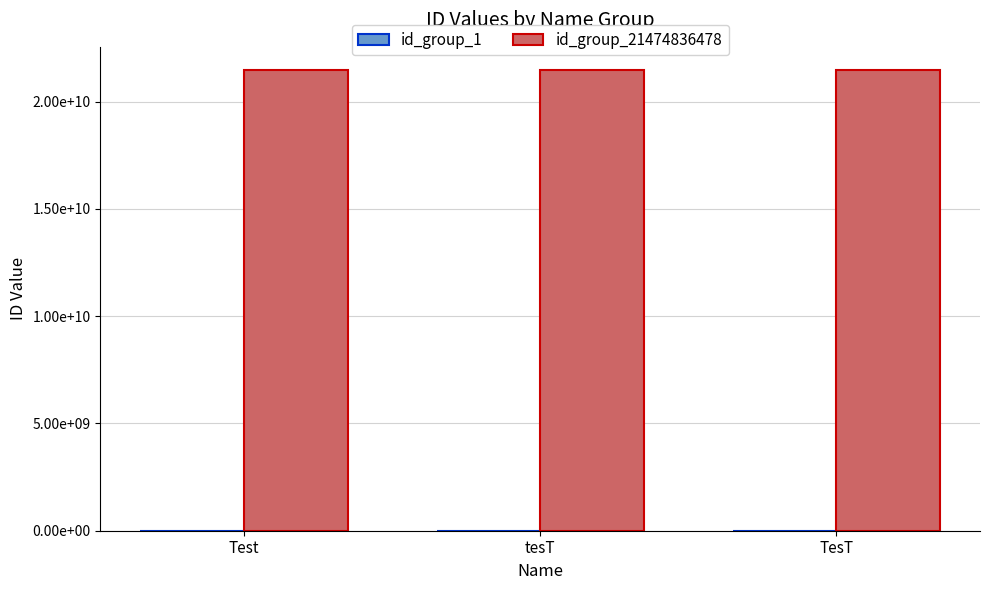

What is the total value across all series at TesT?

21474836479